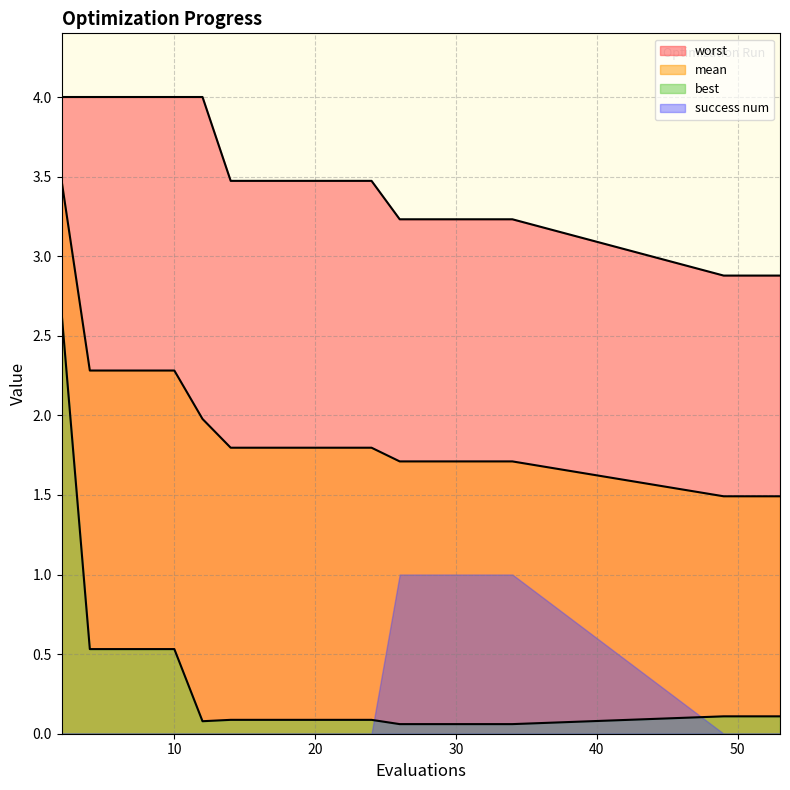

What is the lowest value of the best series?

0.1